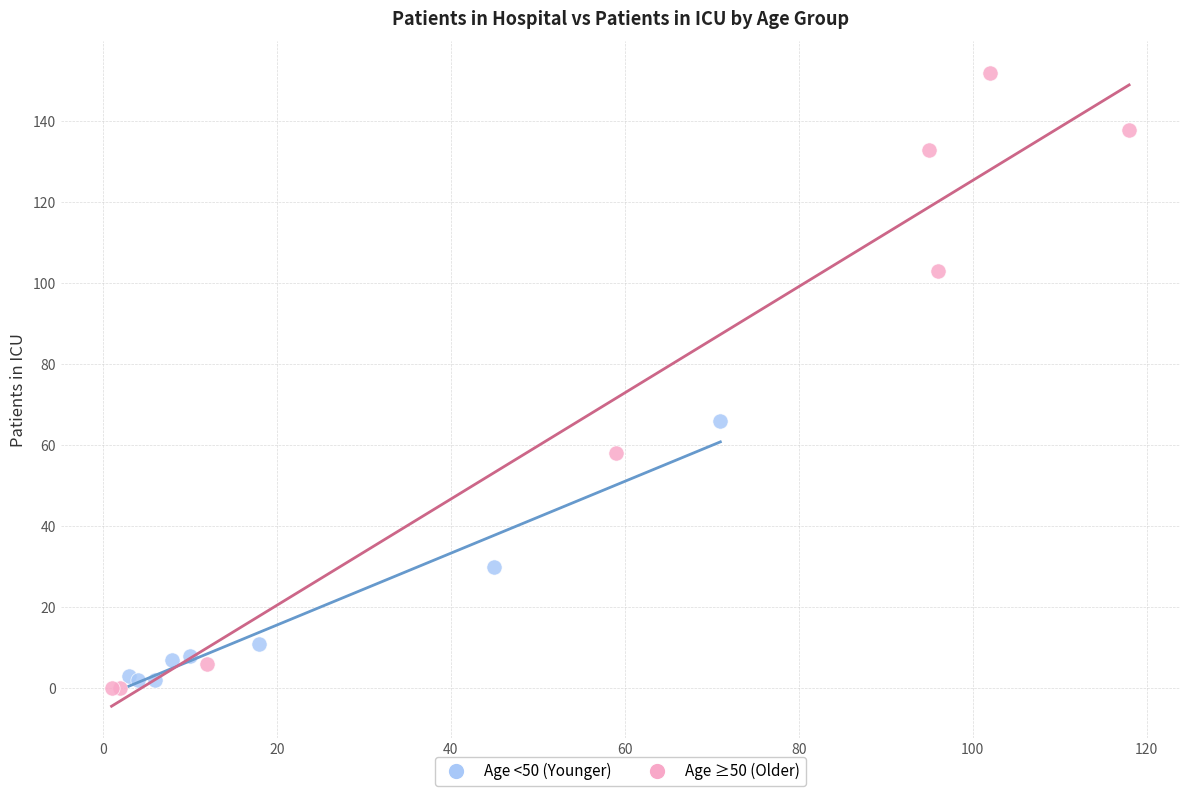

Which series reaches the maximum Y coordinate?

Age ≥50 (Older)